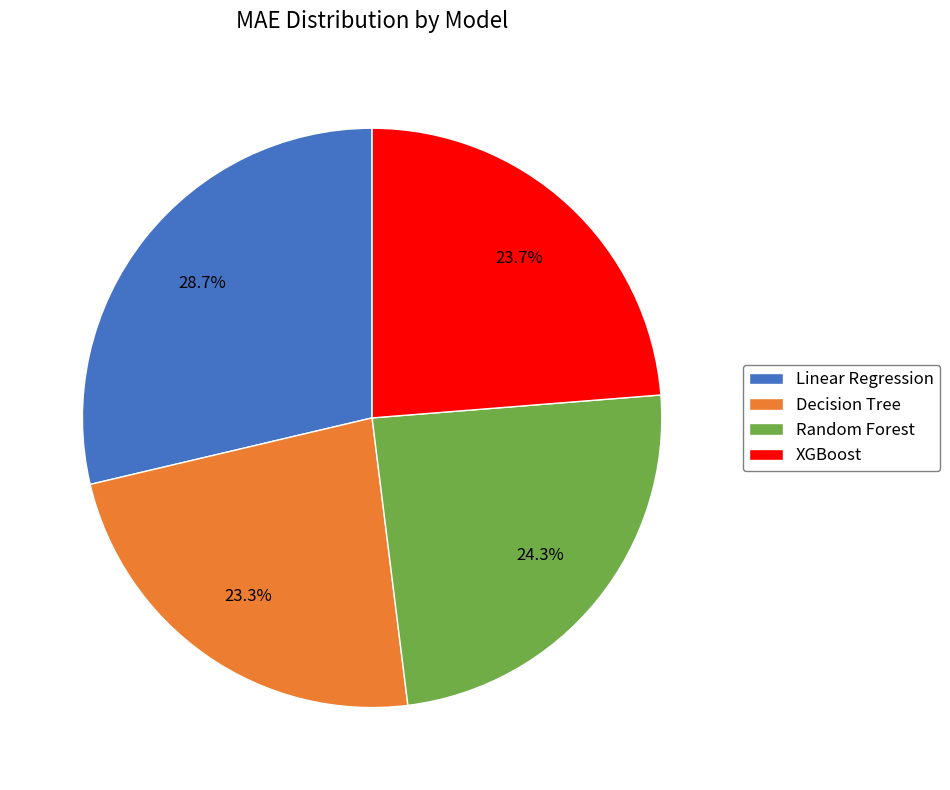

What percentage is the Random Forest slice, to the nearest percent?

24%